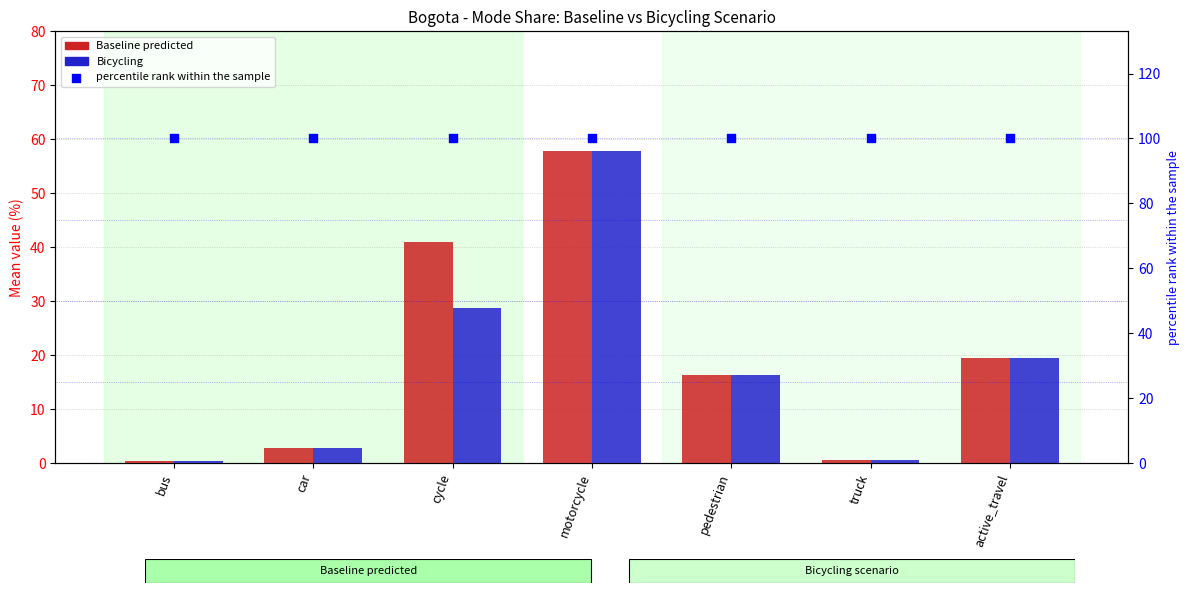

At how many categories does at least one series exceed 72?

7